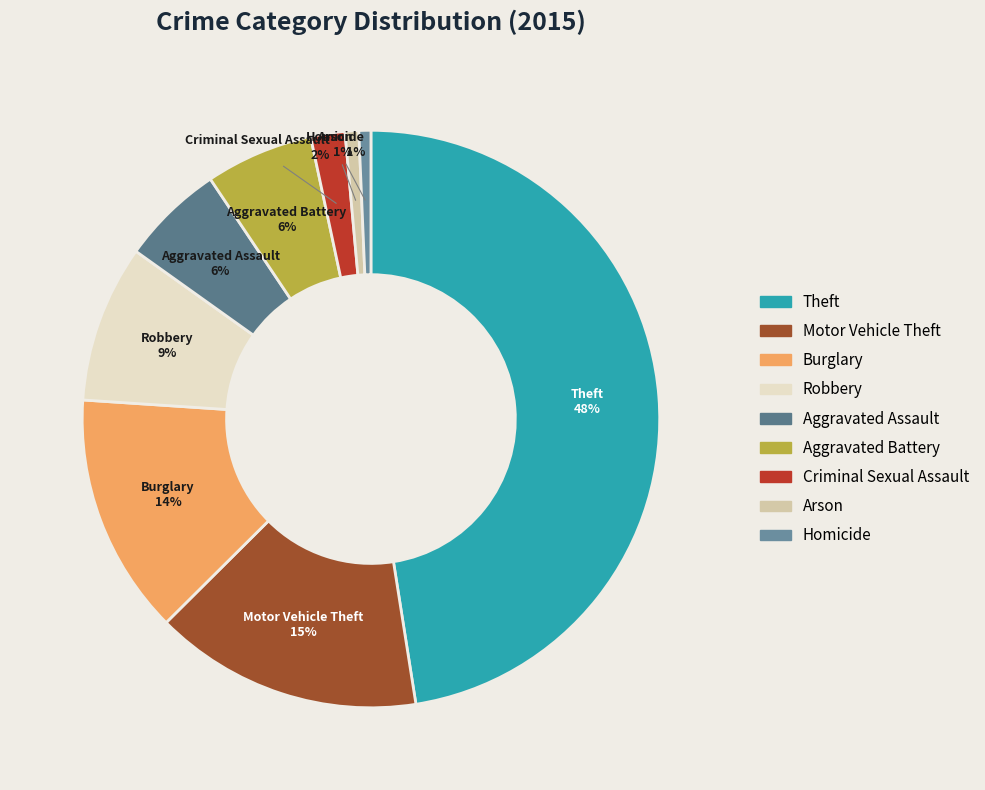

What percentage is the Burglary slice, to the nearest percent?

14%